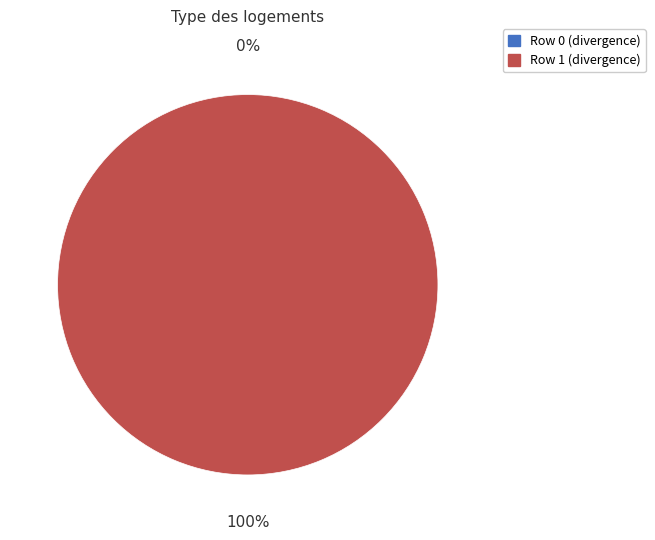

How many segments does this pie chart have?

2